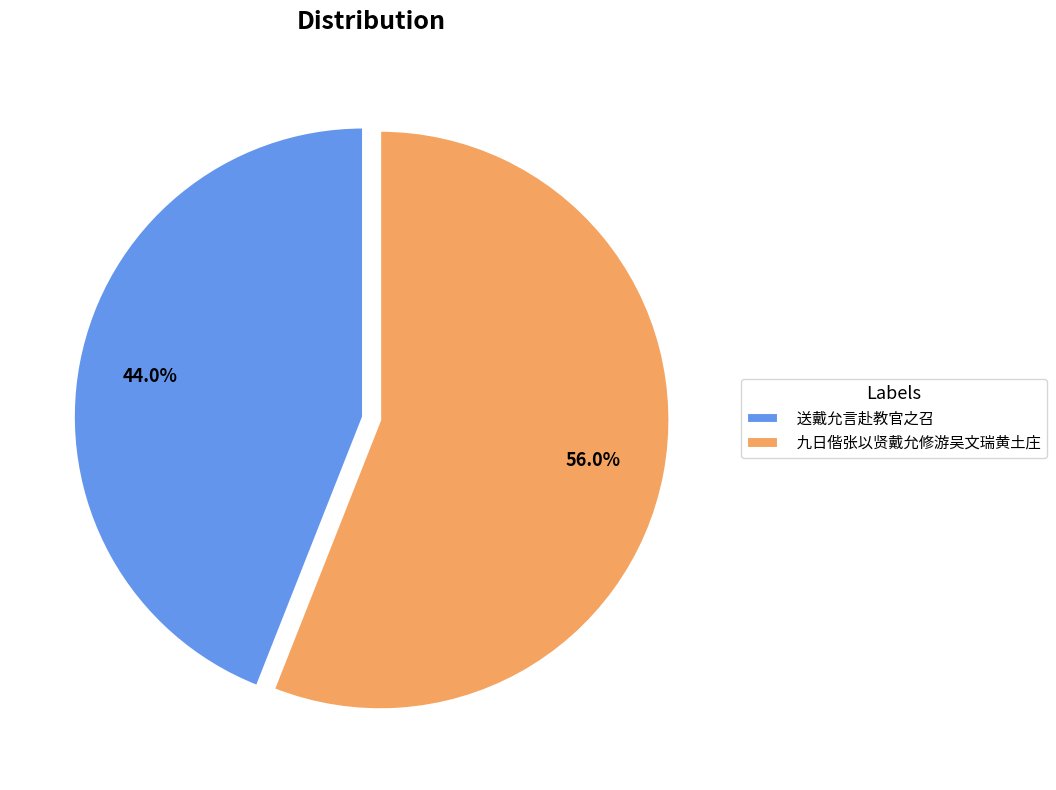

Between 九日偕张以贤戴允修游吴文瑞黄土庄 and 送戴允言赴教官之召, which is larger?

九日偕张以贤戴允修游吴文瑞黄土庄